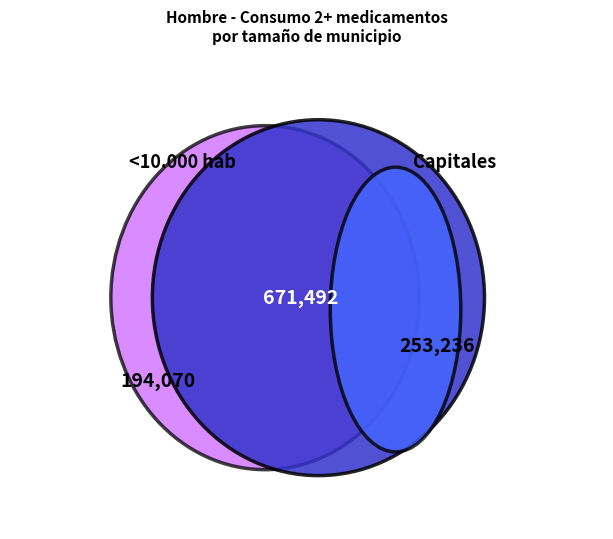

Does Capitales represent more than half of the total?

No